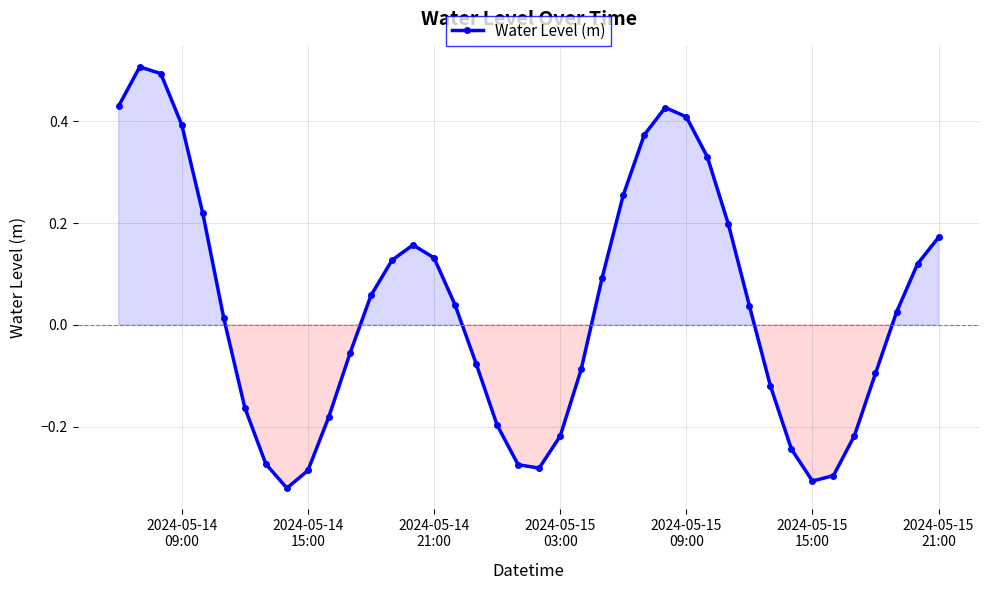

How many values are below 0?

18